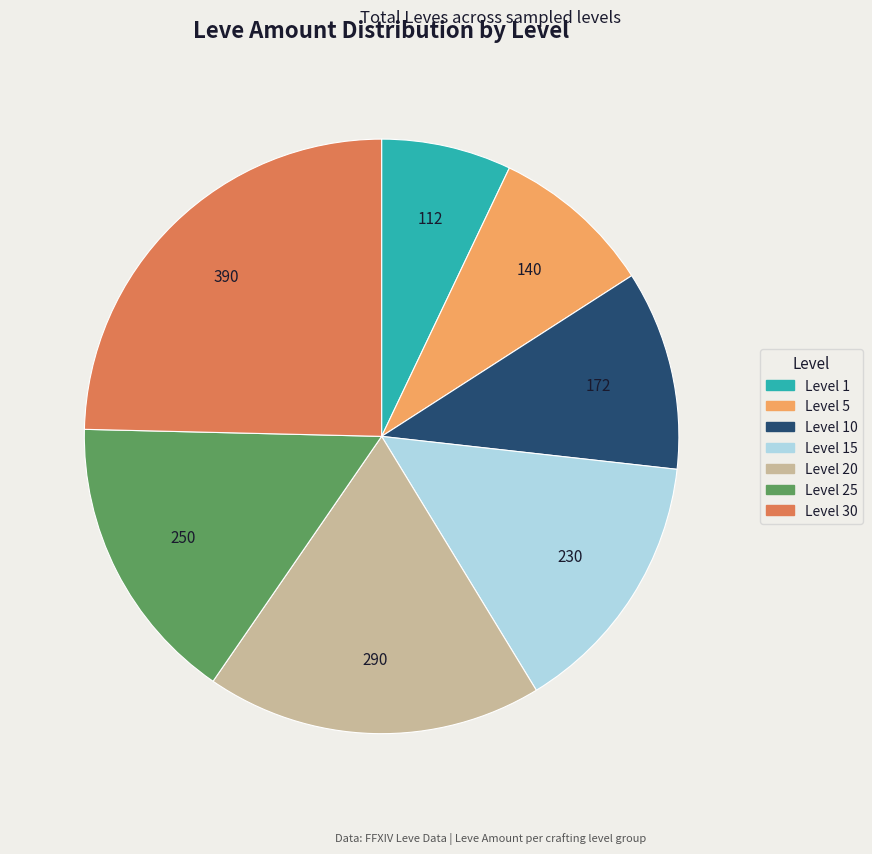

Count the number of slices in the pie.

7